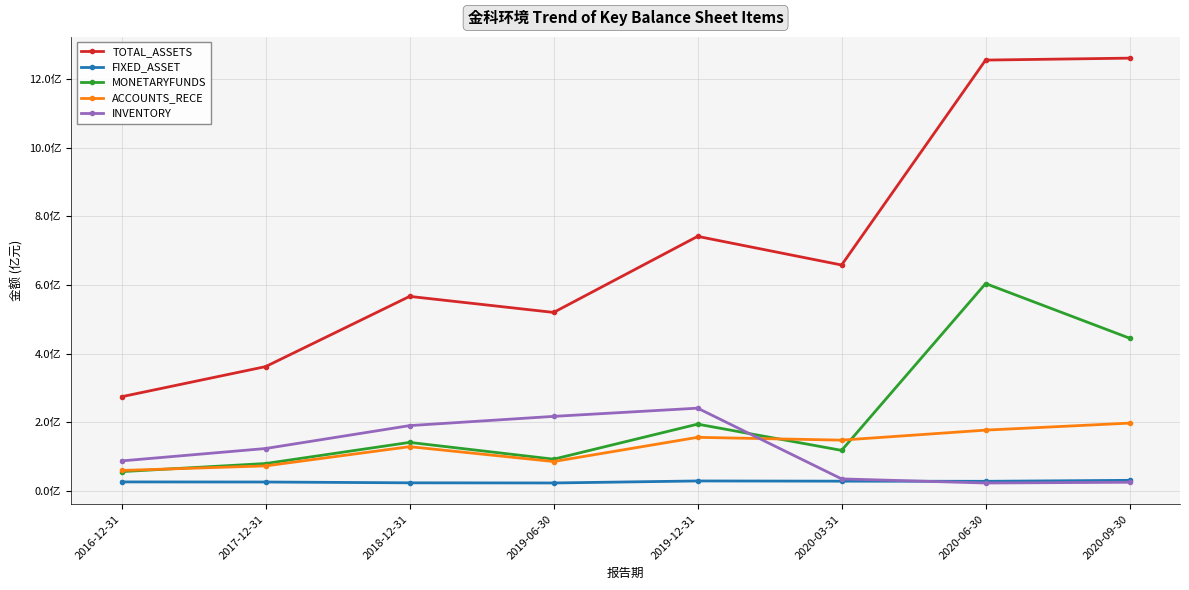

What are all the series names shown in the legend?

TOTAL_ASSETS, FIXED_ASSET, MONETARYFUNDS, ACCOUNTS_RECE, INVENTORY